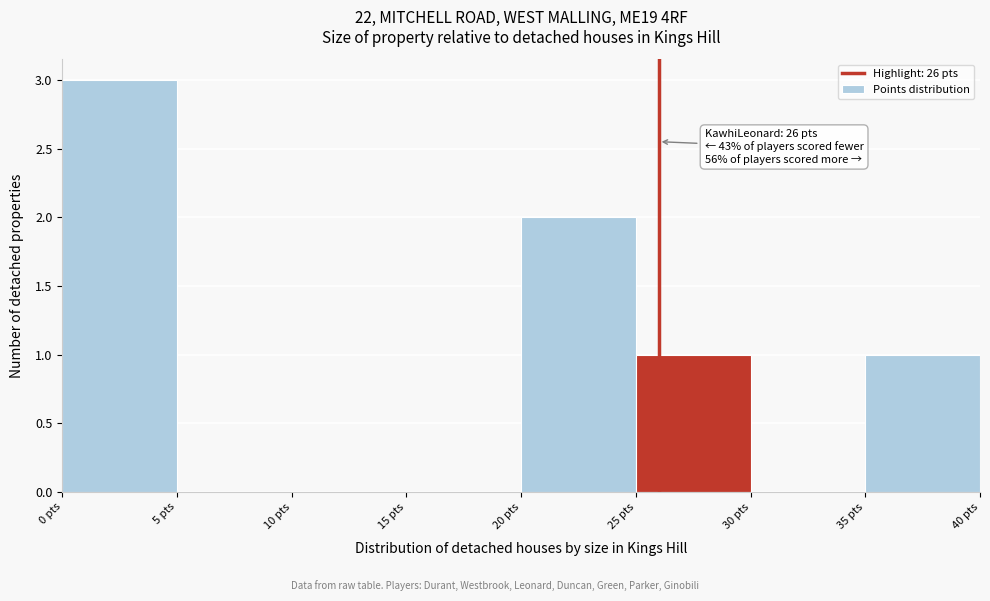

Over which range of the x-axis is the bar tallest?

0 to 5